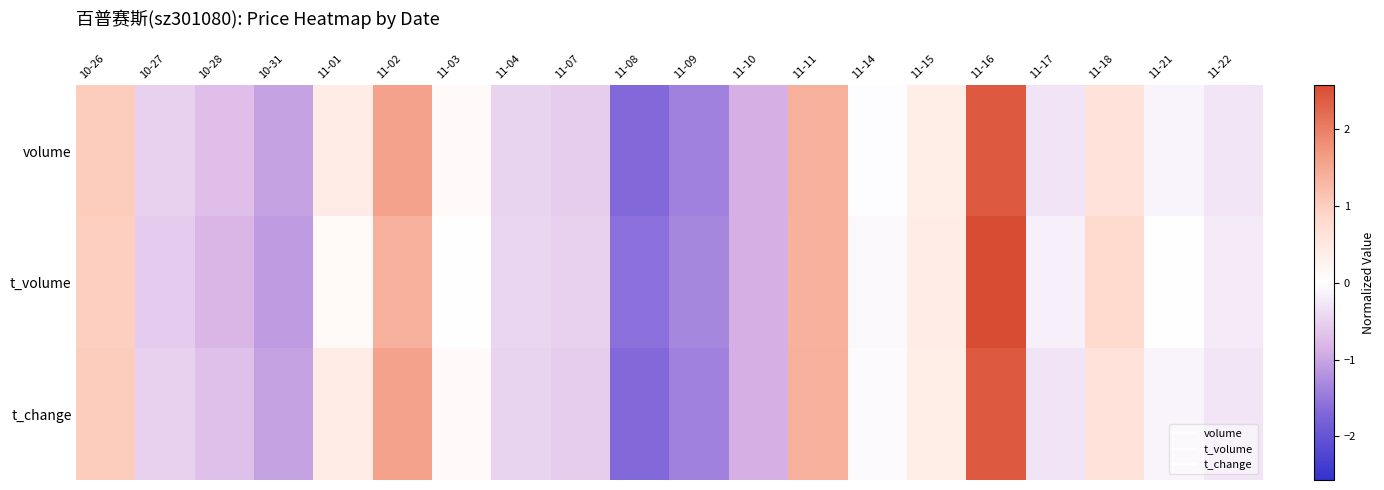

At which category does the chart reach its minimum across all series?

11-08